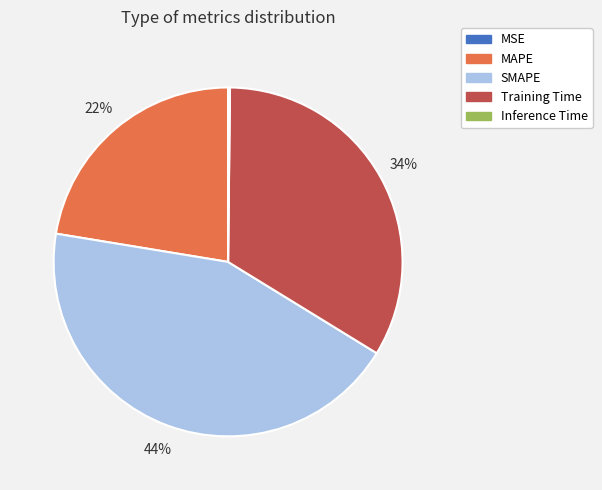

To the nearest percent, what is the difference between the largest and smallest slice percentages?

44%